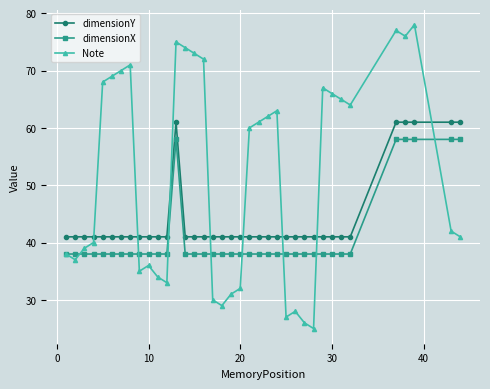

Which series has the widest spread of values?

Note